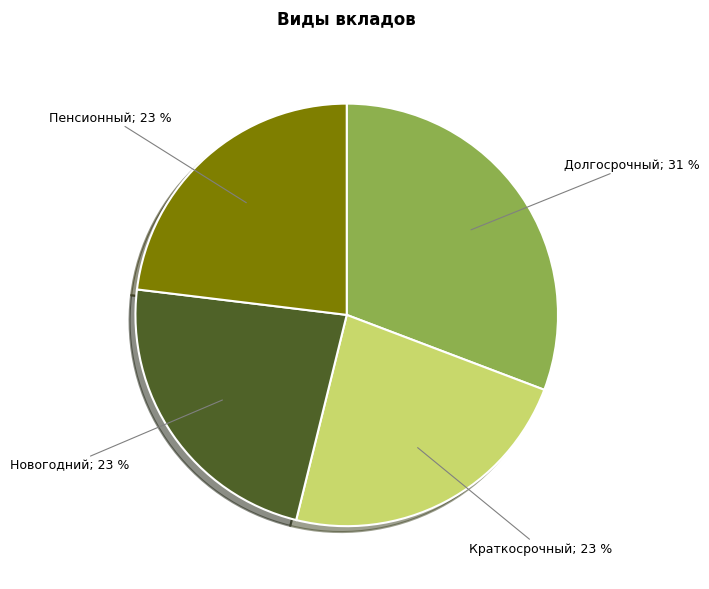

Is there any slice that represents more than half of the pie?

No